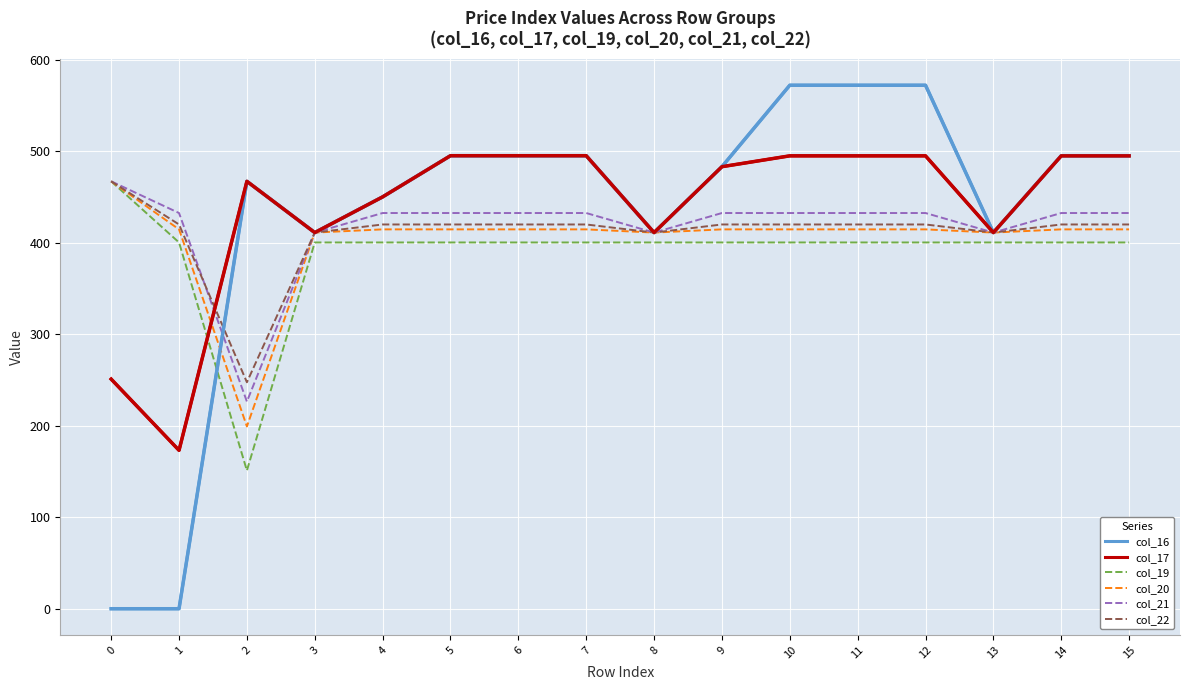

The col_16 series shows 388.8 at 12. True or false?

False